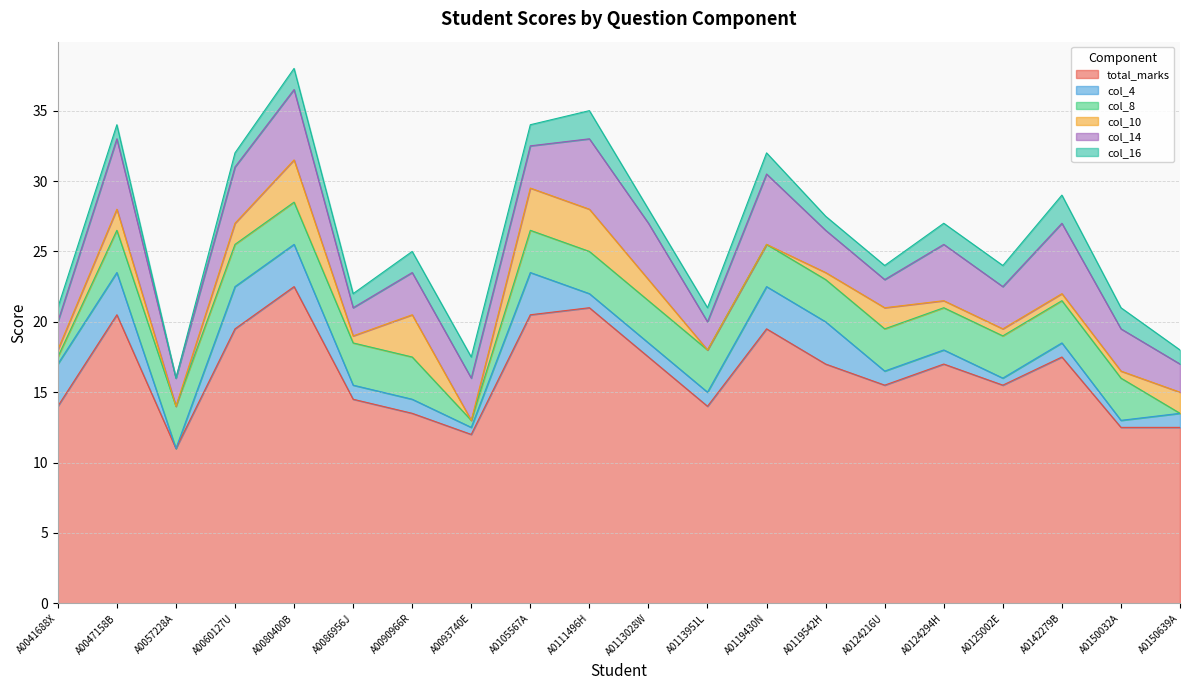

What is the value of the col_10 point at the 4th from the left?

1.5